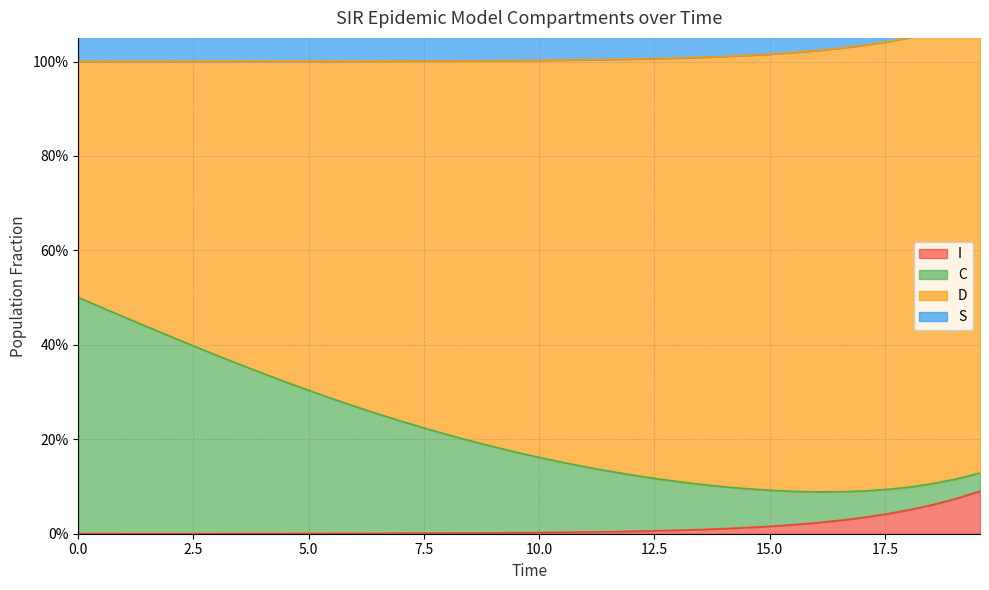

True or false: S and C intersect in this chart.

False